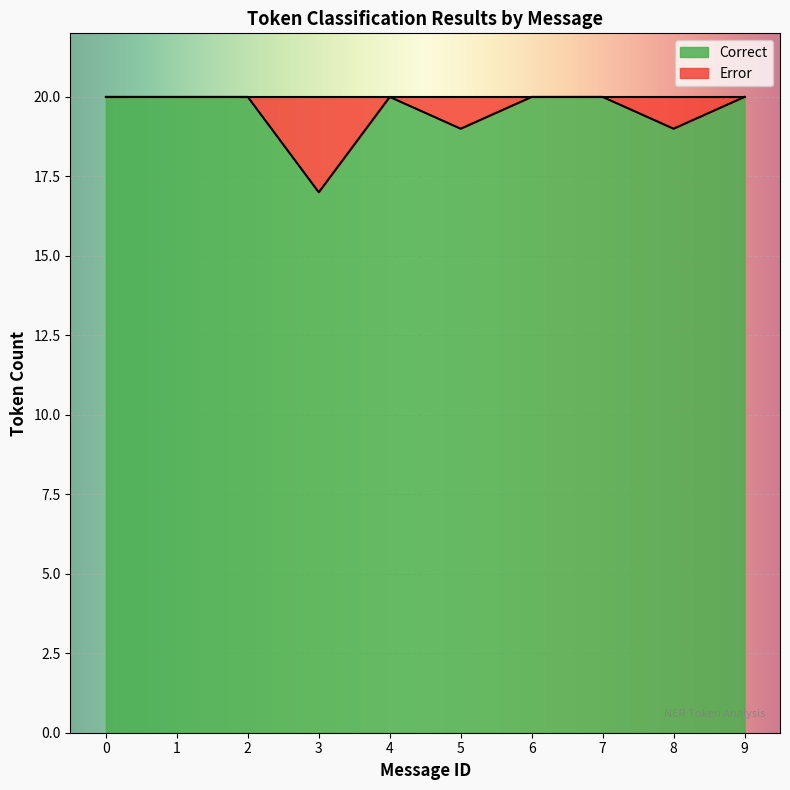

What is the ratio of the value at 6 to the value at 8?

1.1